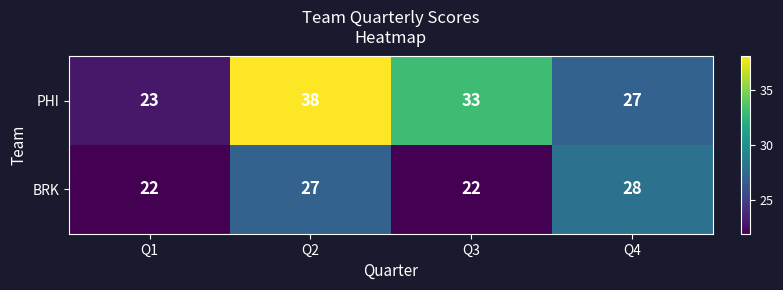

How many PHI values are between 27 and 38?

3